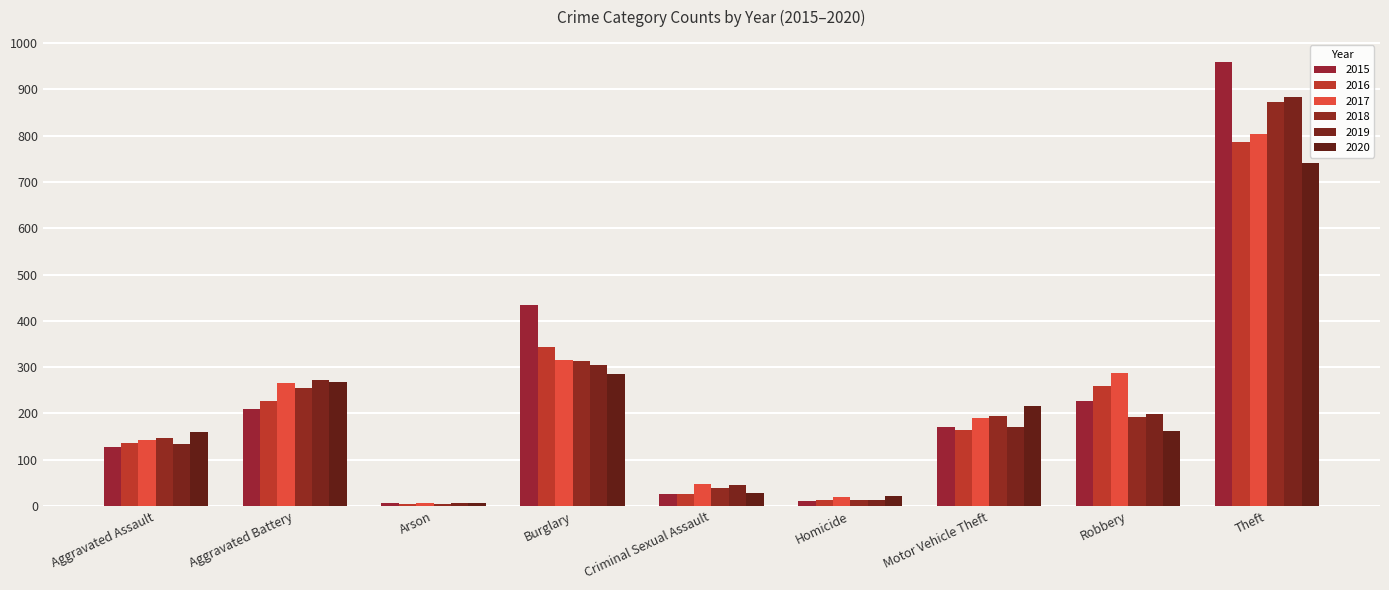

Is it true that 2015 equals 227 at Robbery?

True